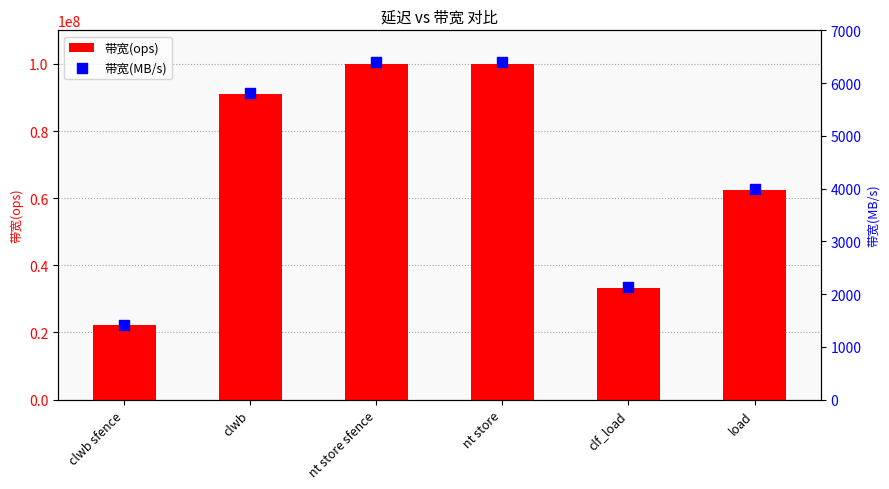

Is the value of 带宽(ops) at nt store sfence greater than the value of 带宽(MB/s) at load?

Yes